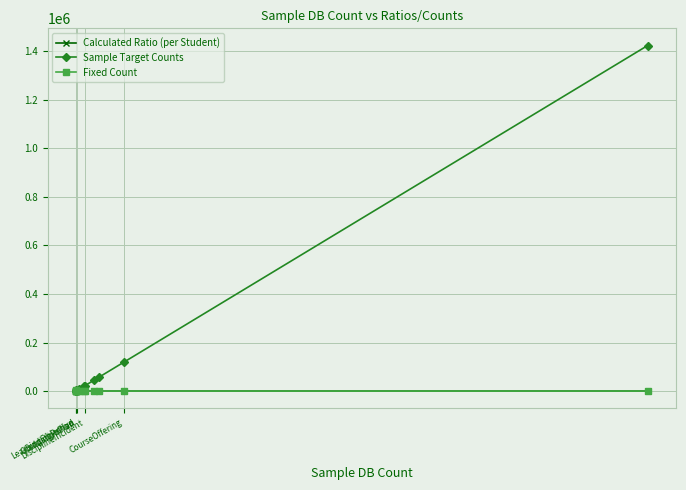

Which series has the largest total across all categories?

Sample Target Counts